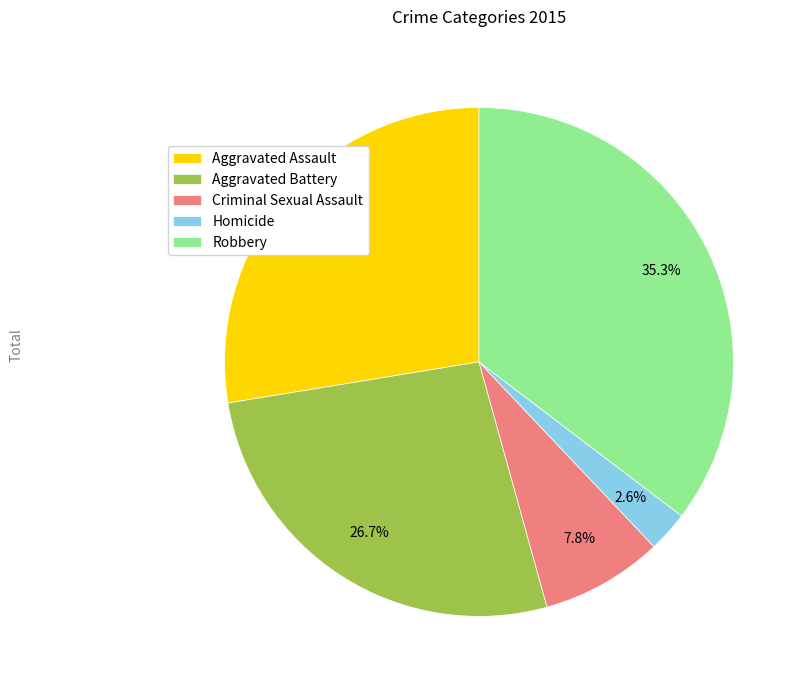

Between Aggravated Battery and Criminal Sexual Assault, which is larger?

Aggravated Battery